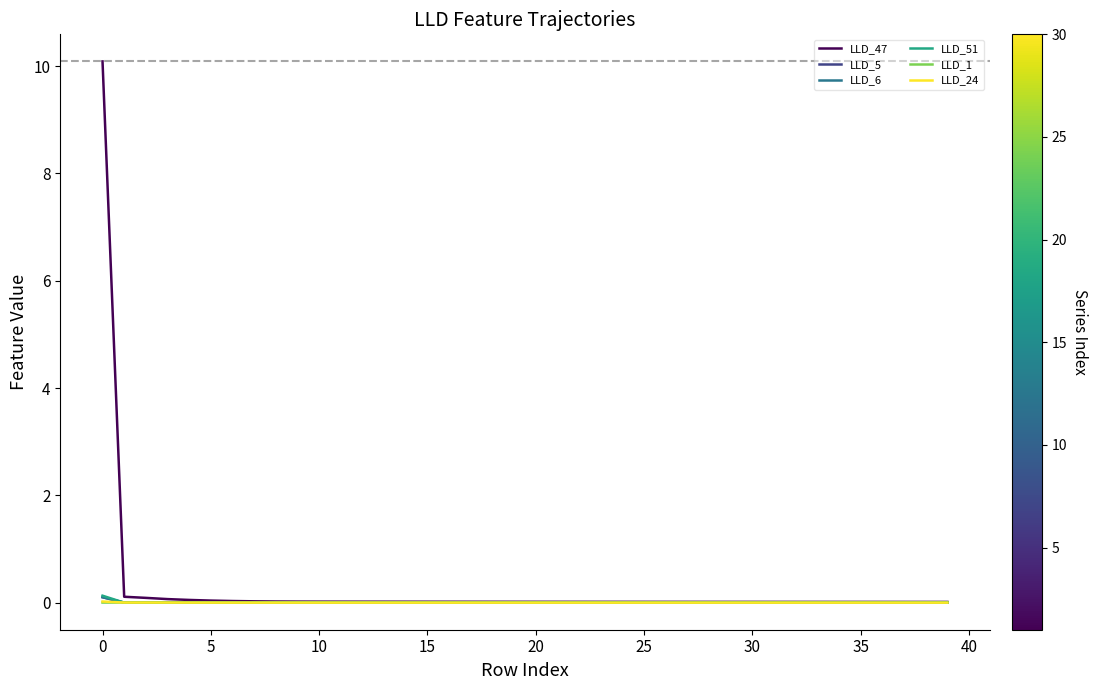

What is the maximum value shown in the chart?

10.1